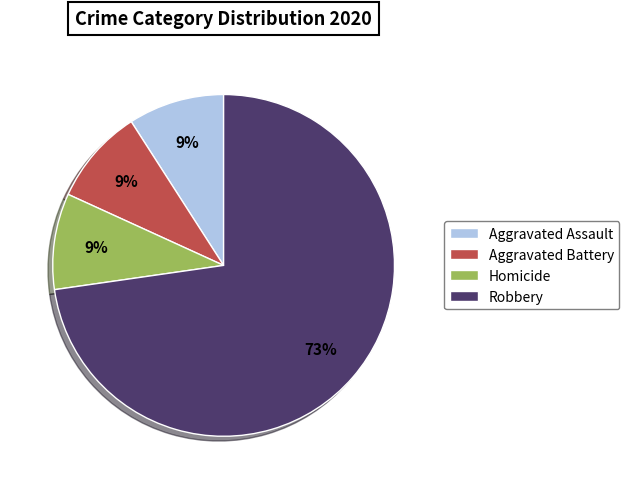

What is the majority slice?

Robbery